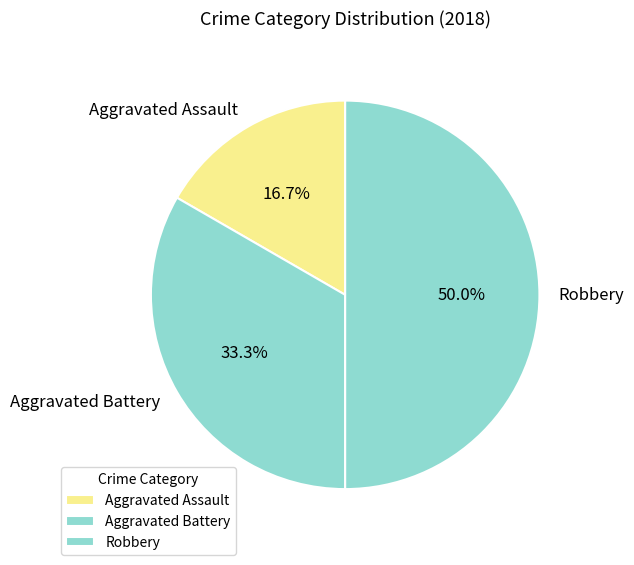

Approximately how many times larger is the value at Aggravated Assault compared to Aggravated Battery?

0.5